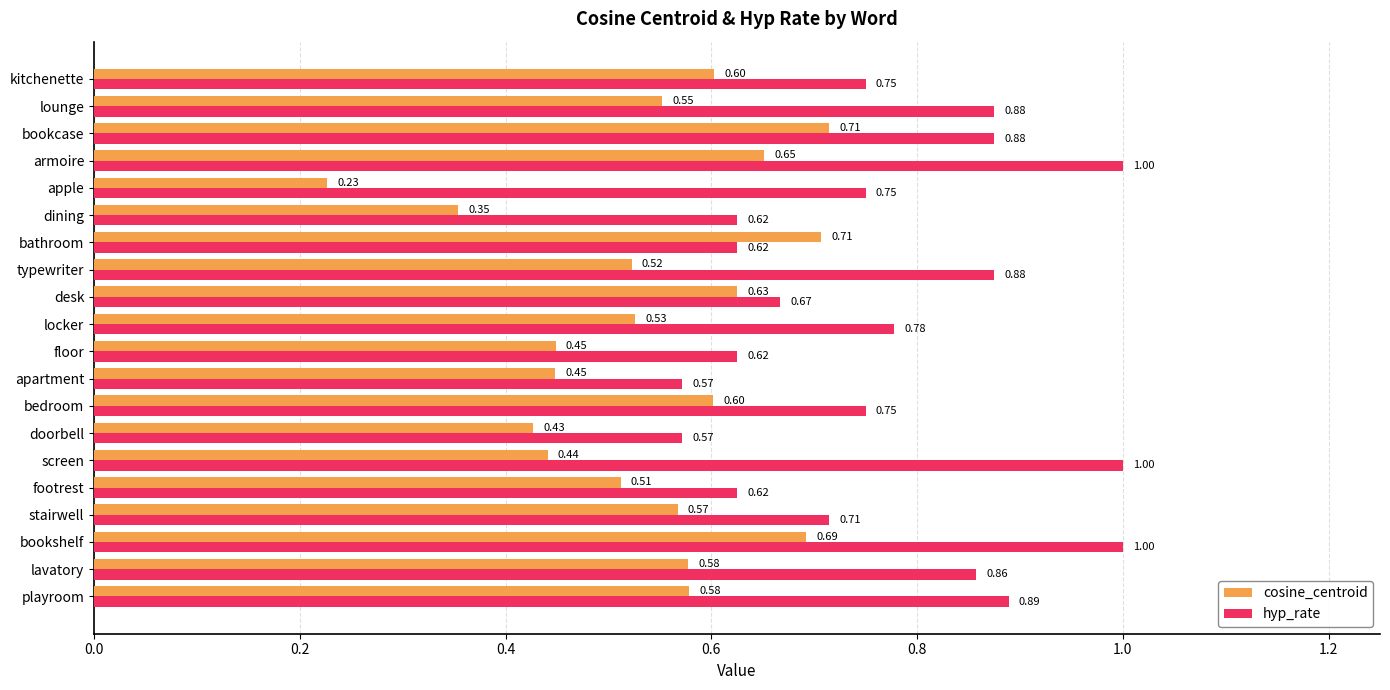

Which series has the largest total across all categories?

hyp_rate